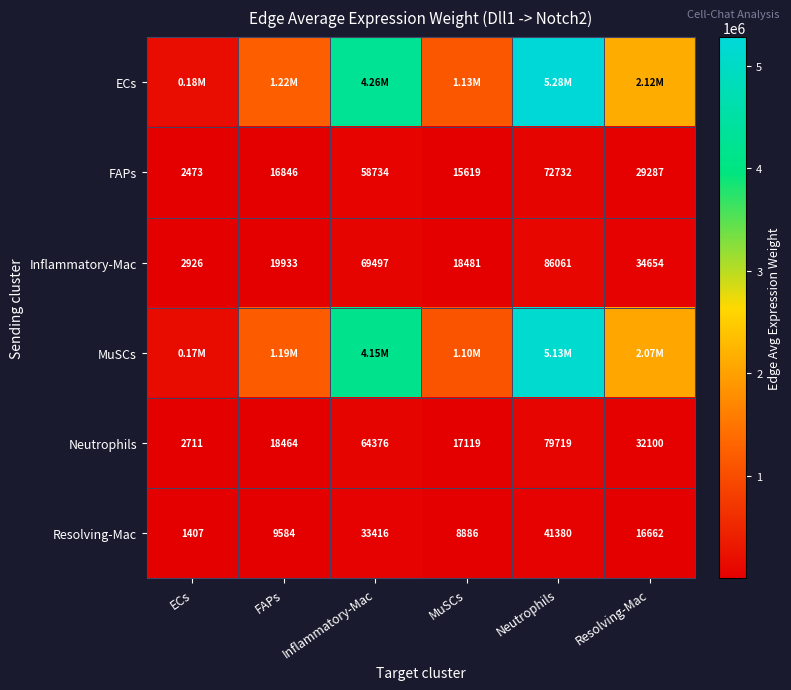

Which category has the lowest value across all series?

ECs